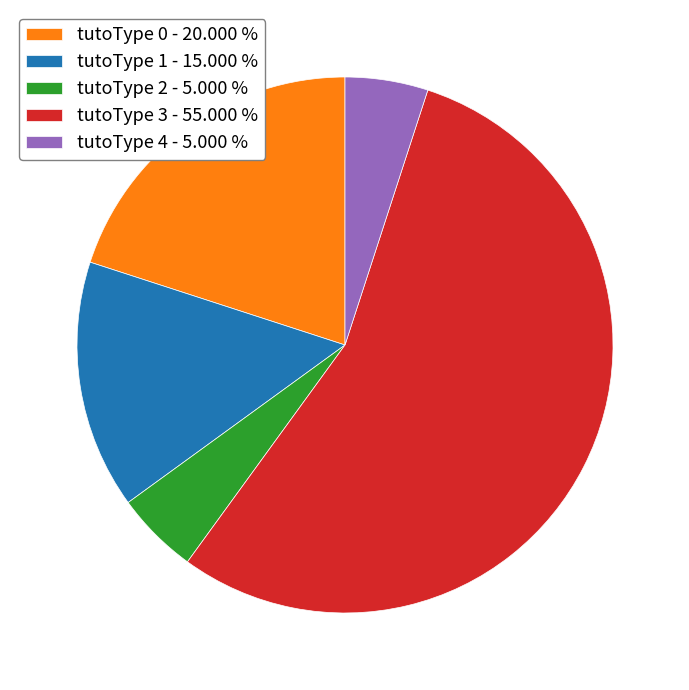

The tutoType 1 slice represents 8% of the pie. True or false?

False